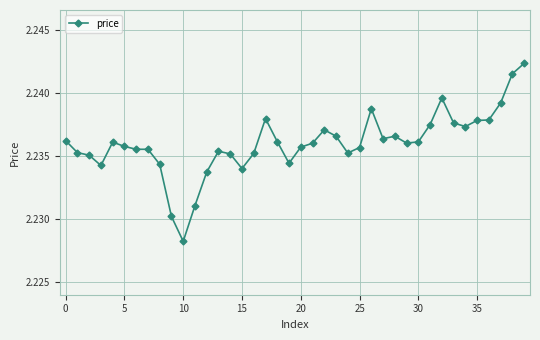

True or false: there are more than 1 points higher than both neighbors.

True